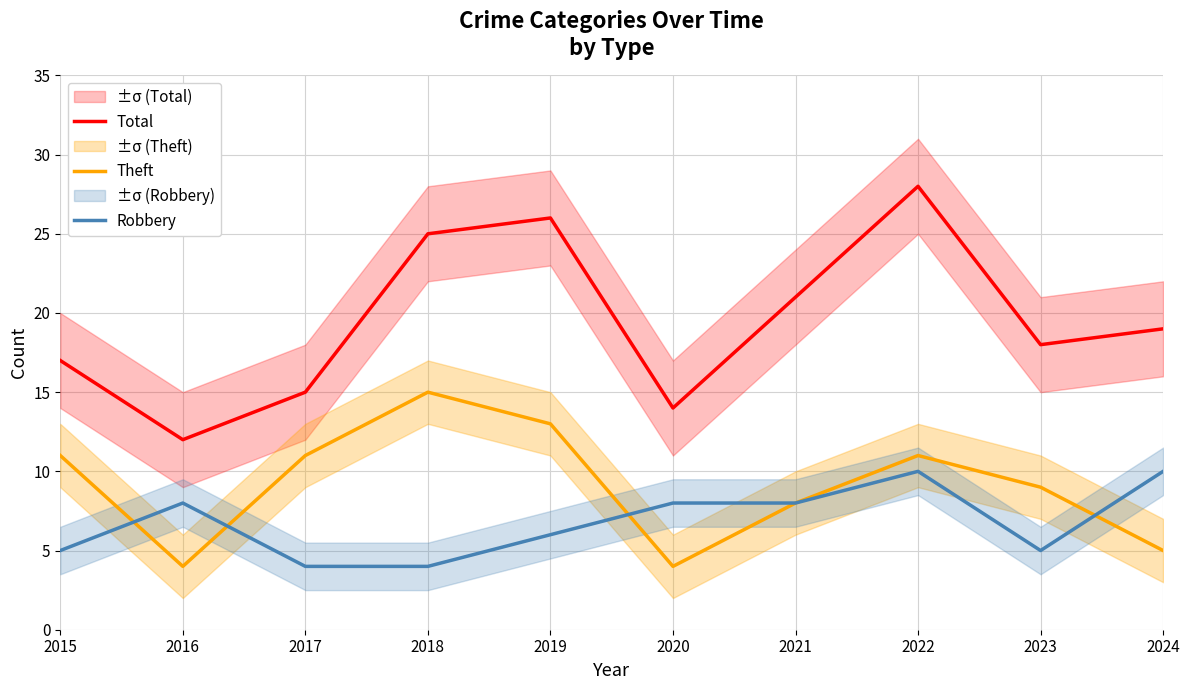

True or false: Robbery and Total cross at least once.

False